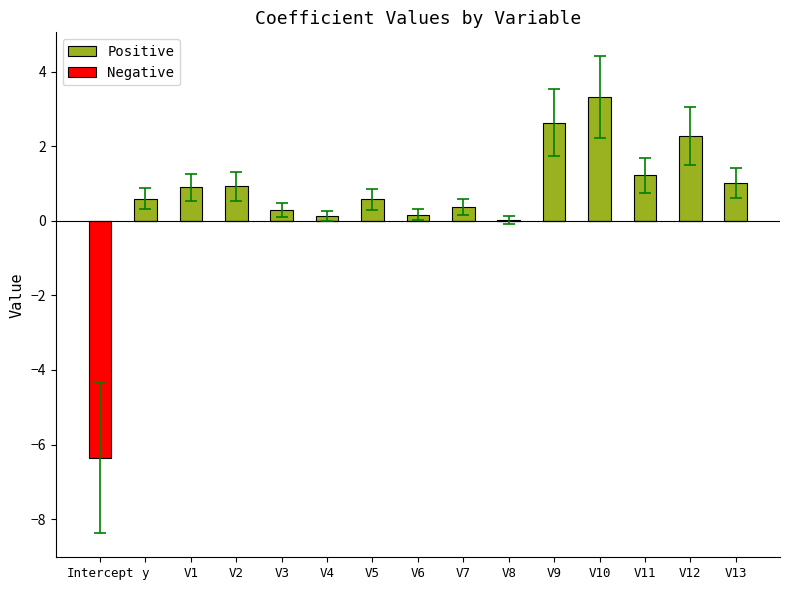

What is the highest value of the Positive series?

3.3